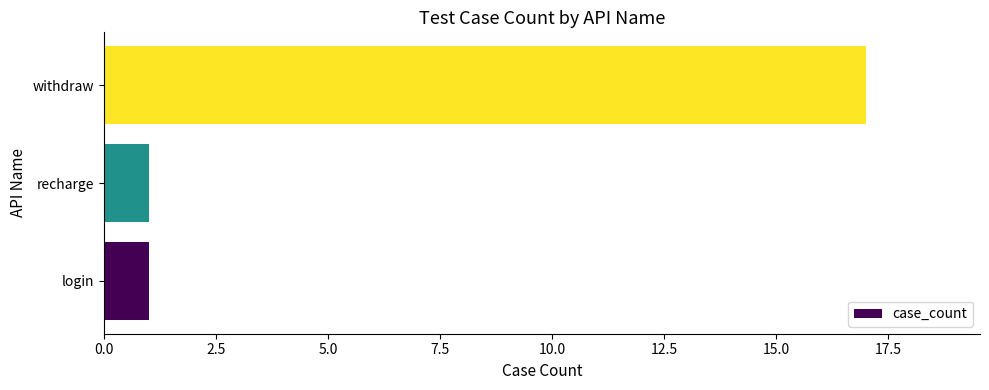

What value does the data have at withdraw, to the nearest 10?

20